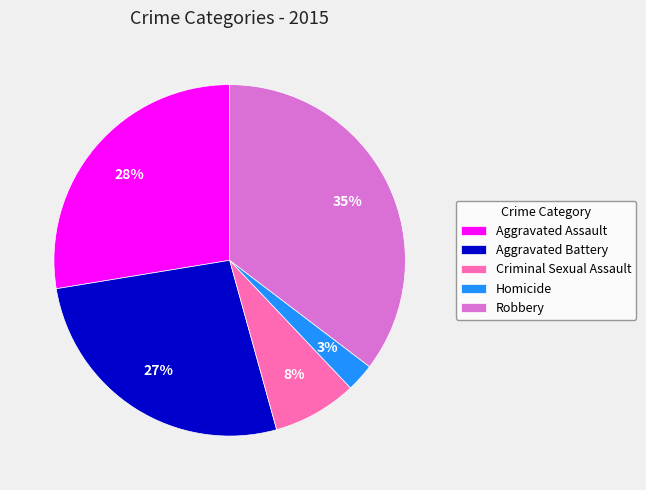

Between Homicide and Robbery, which is larger?

Robbery